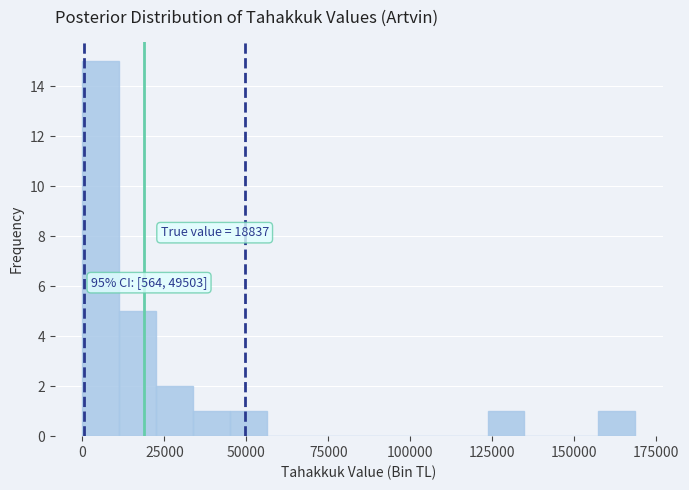

Around what value on the x-axis is the tallest bar? Give the approximate position of its centre, as read against the axis.

5000